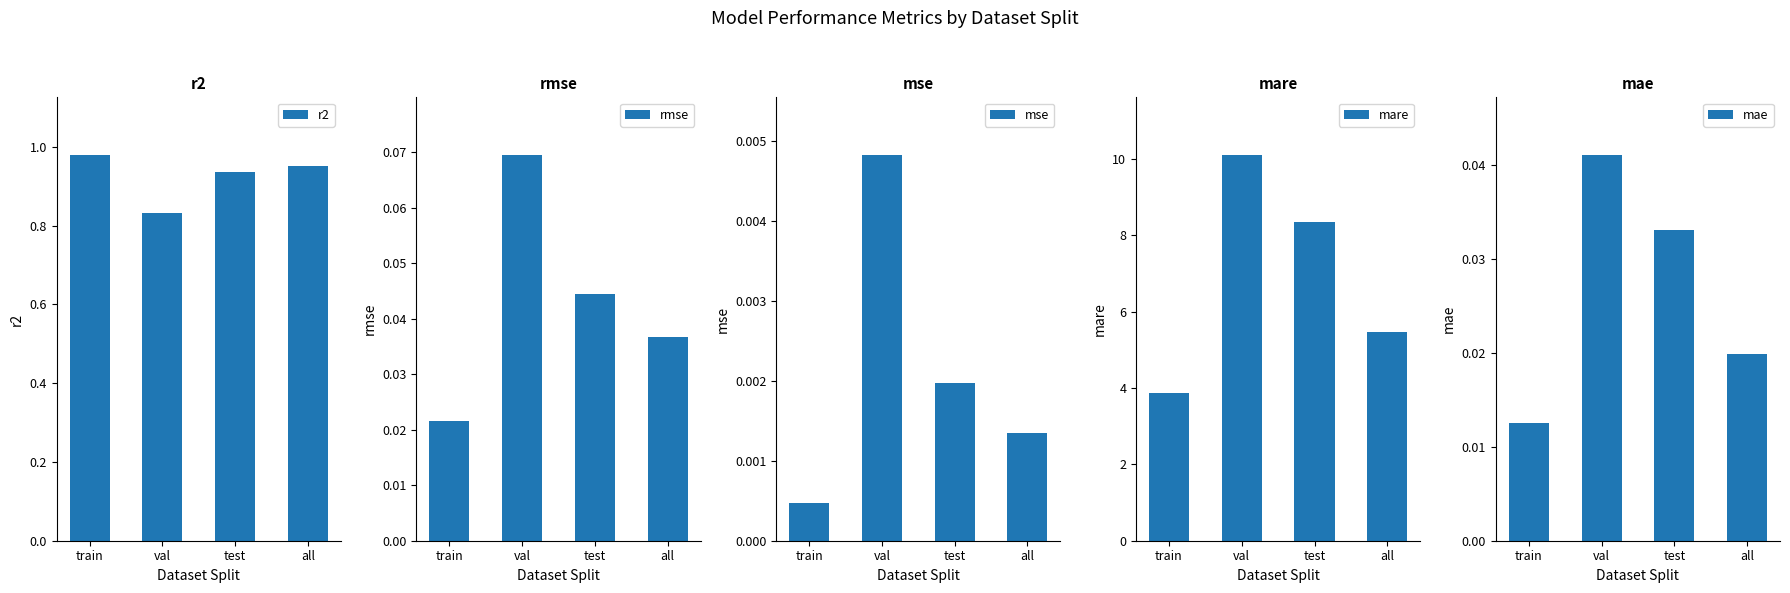

What is the minimum value for mare?

3.9